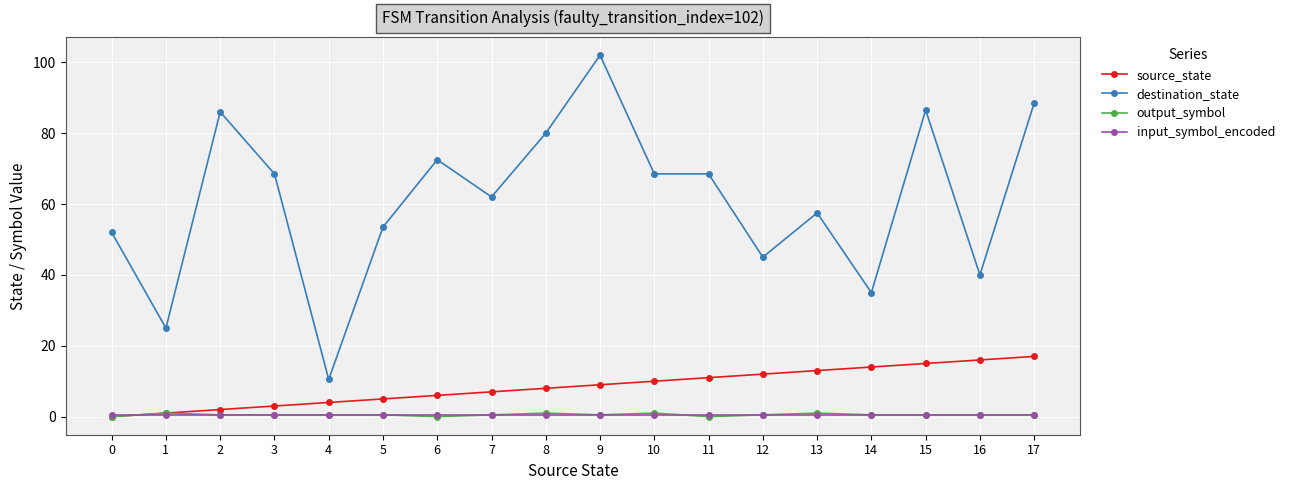

Reading right to left, extract all data points from this chart.

source_state: 17=17.0	16=16.0	15=15.0	14=14.0	13=13.0	12=12.0	11=11.0	10=10.0	9=9.0	8=8.0	7=7.0	6=6.0	5=5.0	4=4.0	3=3.0	2=2.0	1=1.0	0=0.0
destination_state: 17=88.5	16=40.0	15=86.5	14=35.0	13=57.5	12=45.0	11=68.5	10=68.5	9=102.0	8=80.0	7=62.0	6=72.5	5=53.5	4=10.5	3=68.5	2=86.0	1=25.0	0=52.0
output_symbol: 17=0.5	16=0.5	15=0.5	14=0.5	13=1.0	12=0.5	11=0.0	10=1.0	9=0.5	8=1.0	7=0.5	6=0.0	5=0.5	4=0.5	3=0.5	2=0.5	1=1.0	0=0.0
input_symbol_encoded: 17=0.5	16=0.5	15=0.5	14=0.5	13=0.5	12=0.5	11=0.5	10=0.5	9=0.5	8=0.5	7=0.5	6=0.5	5=0.5	4=0.5	3=0.5	2=0.5	1=0.5	0=0.5